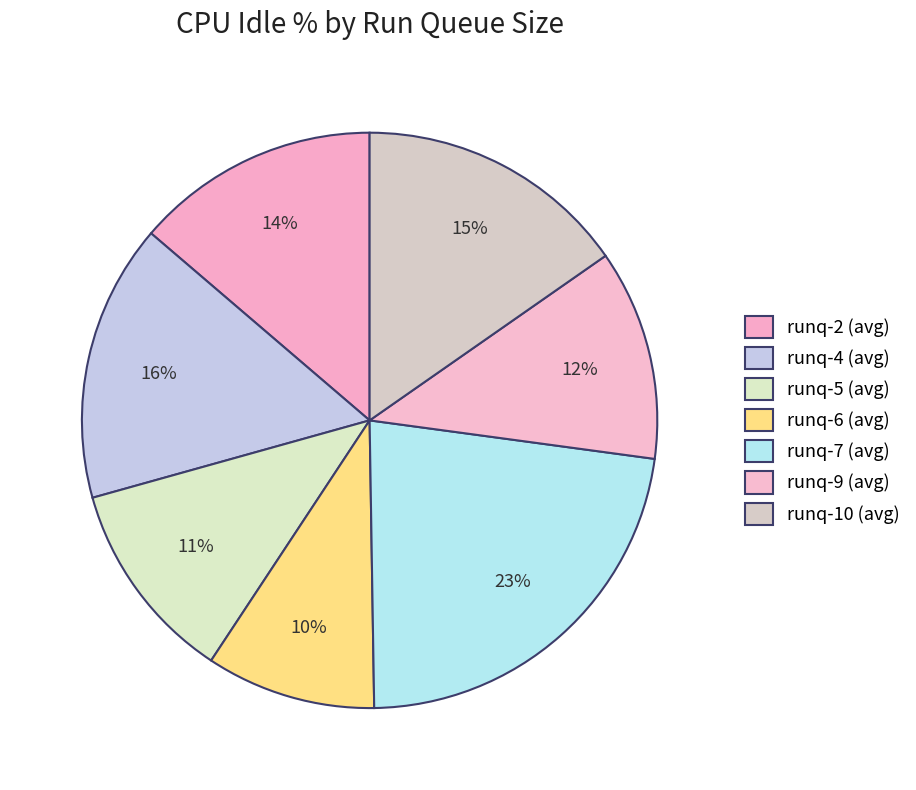

How many slices are in this pie chart?

7